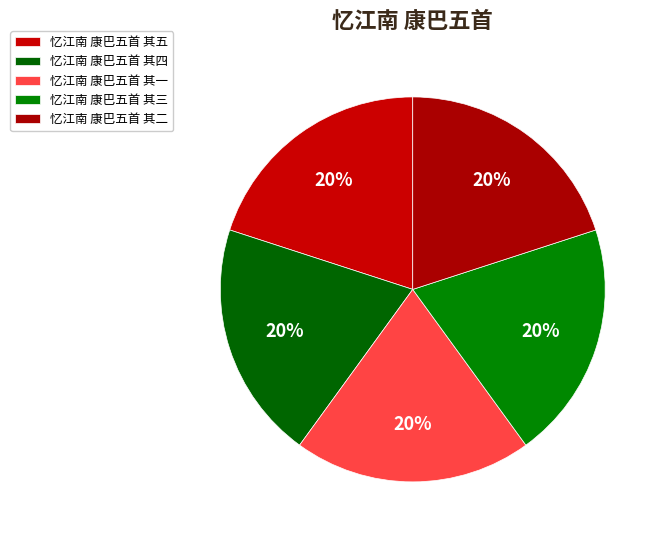

Does any single category account for the majority?

No